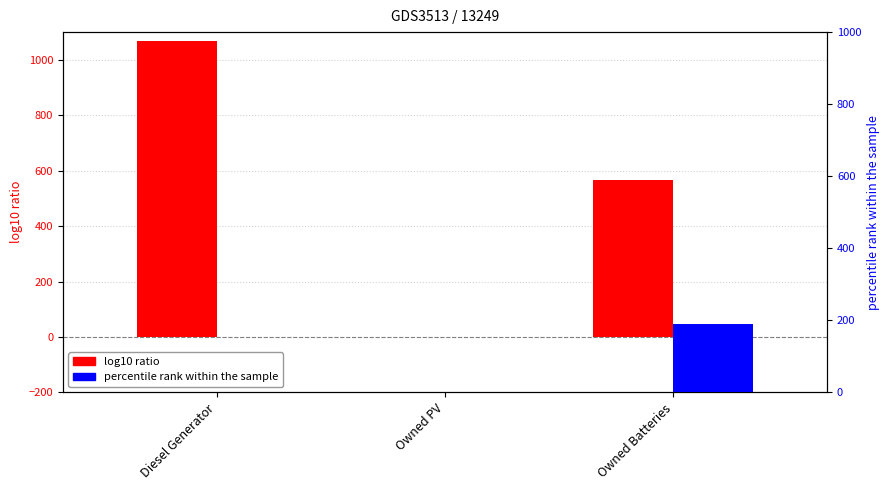

What is the label of the 2nd bar from the right?

Owned PV